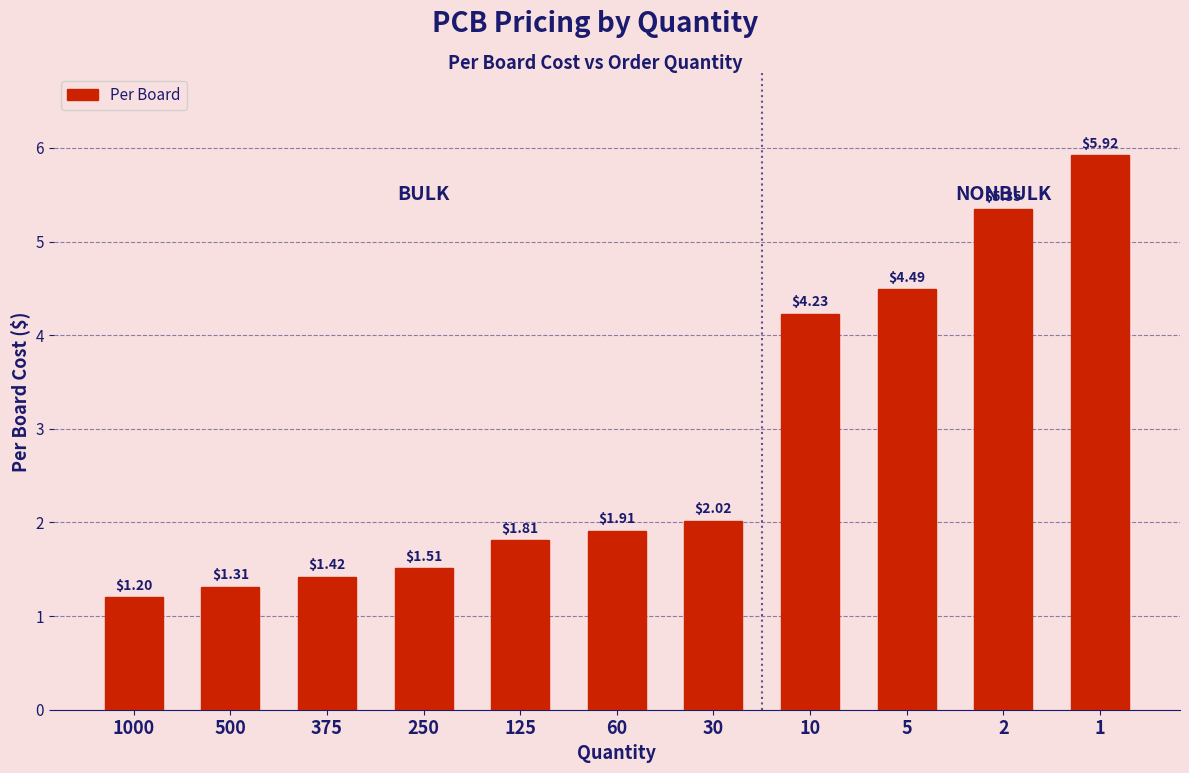

Rank the categories by value from highest to lowest.

1, 2, 5, 10, 30, 60, 125, 250, 375, 500, 1000